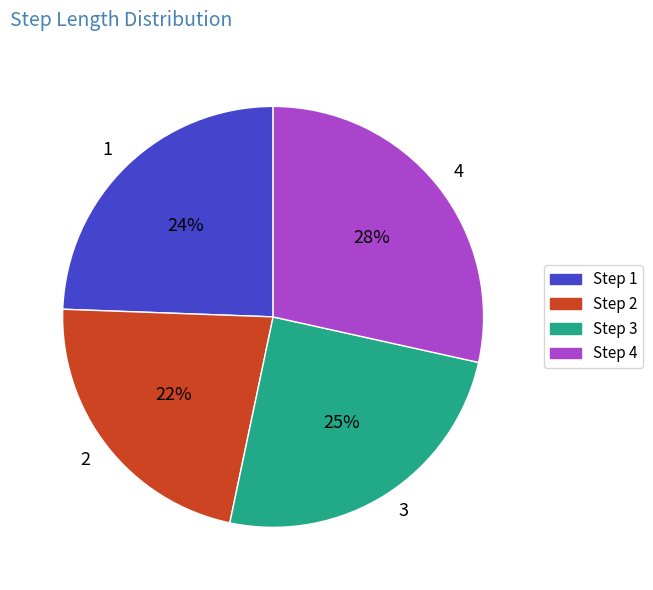

Does any single category account for the majority?

No